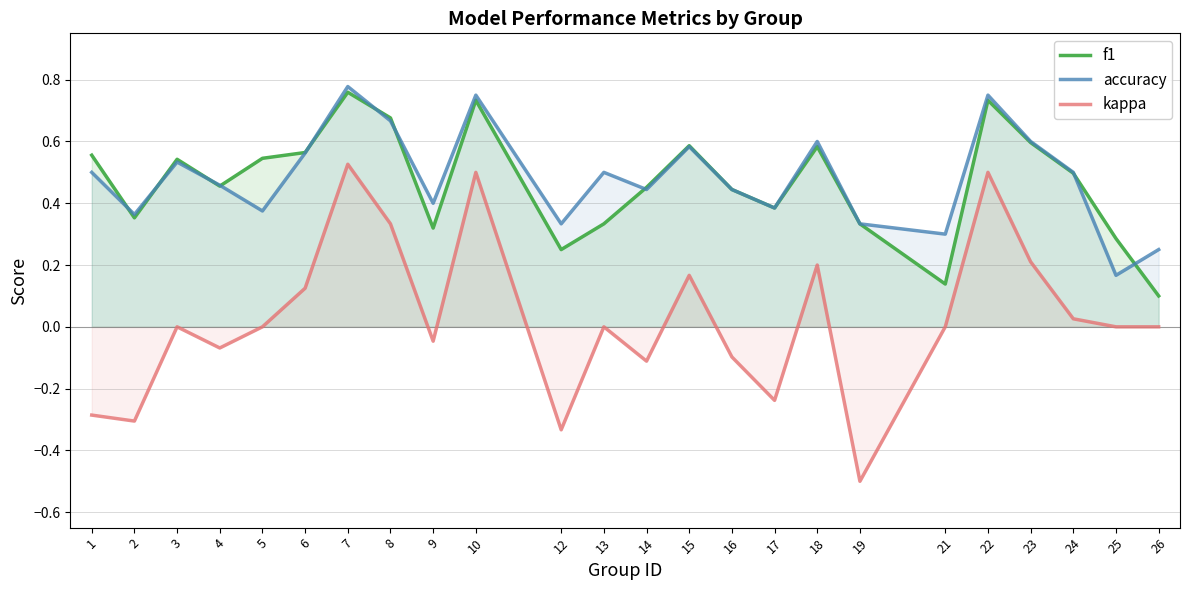

Between 26 and 9, which is larger?

9